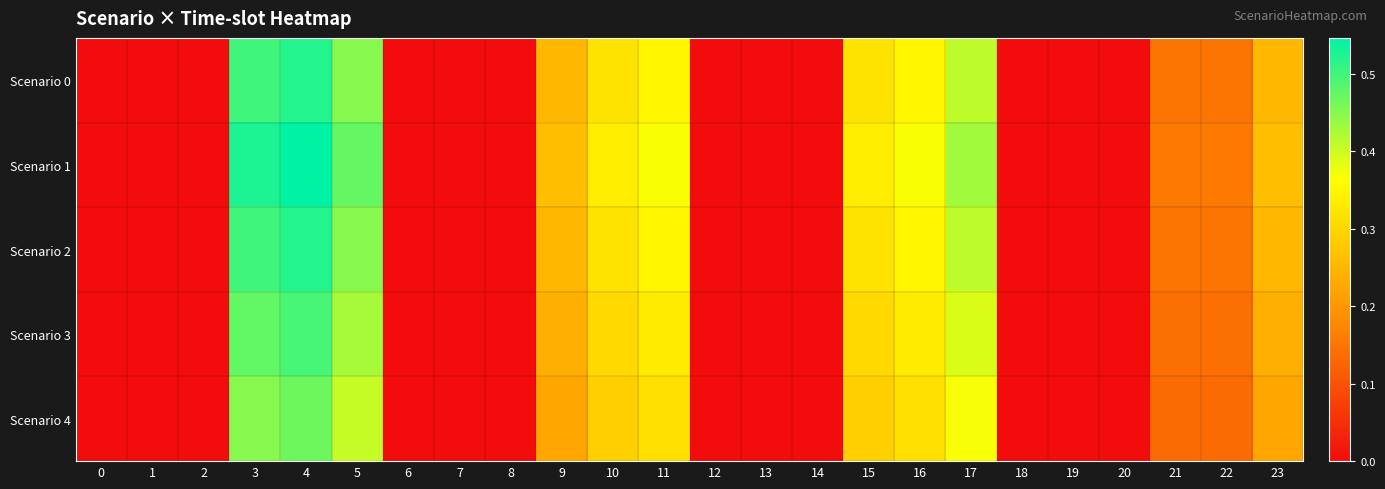

What is the total value across all series at 22?

0.7